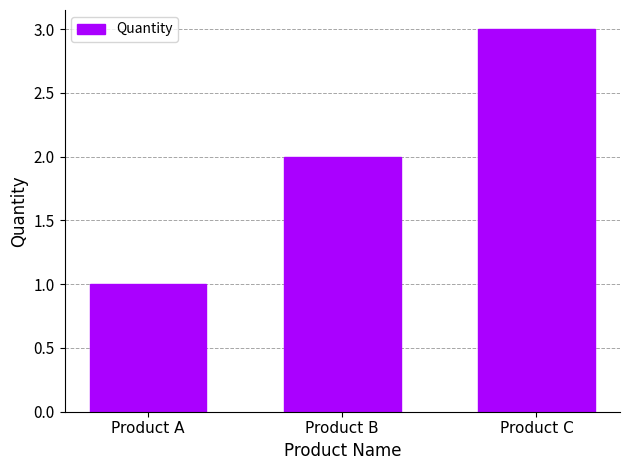

What is the difference between the values at Product B and Product A?

1